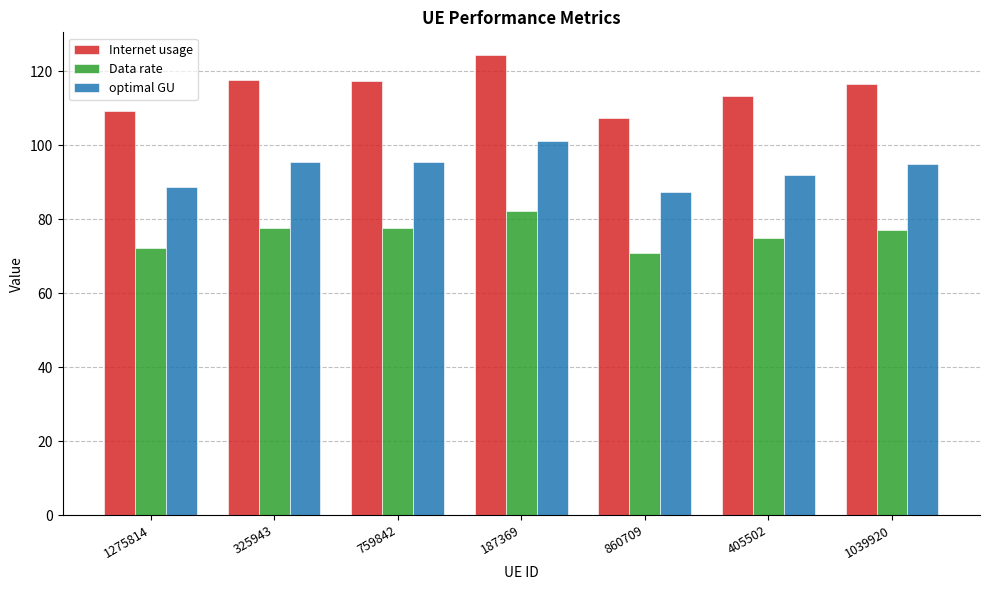

What is the difference between the maximum and second lowest values in the optimal GU series?

12.3